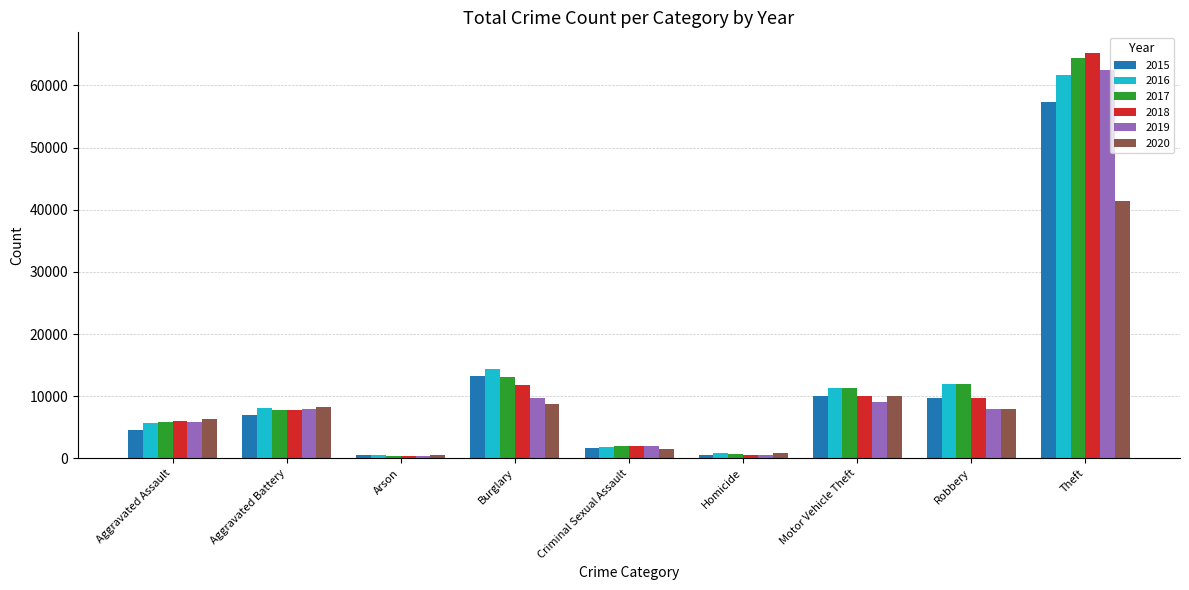

What is the difference between the maximum and second lowest values in the 2020 series?

40563